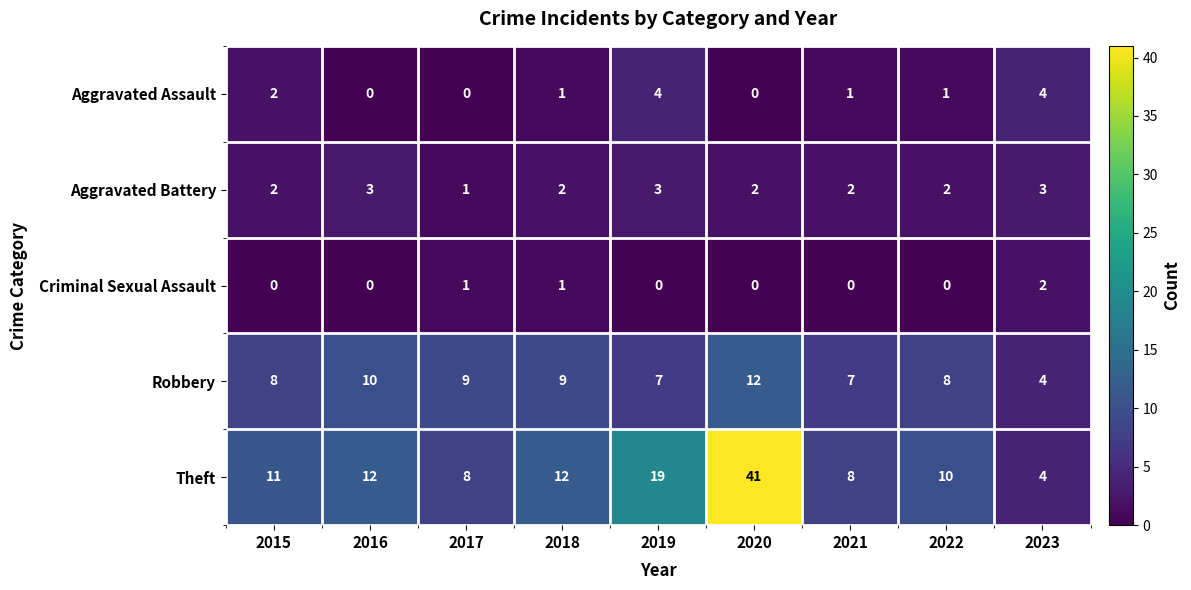

Is it true that Criminal Sexual Assault equals 2 at 2018?

False